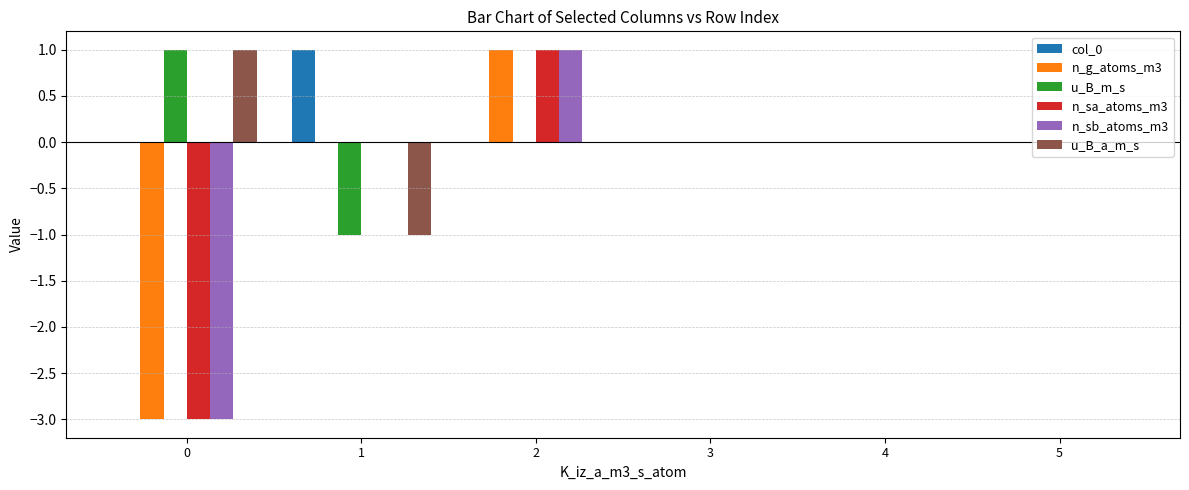

How many data points does each series have?

6